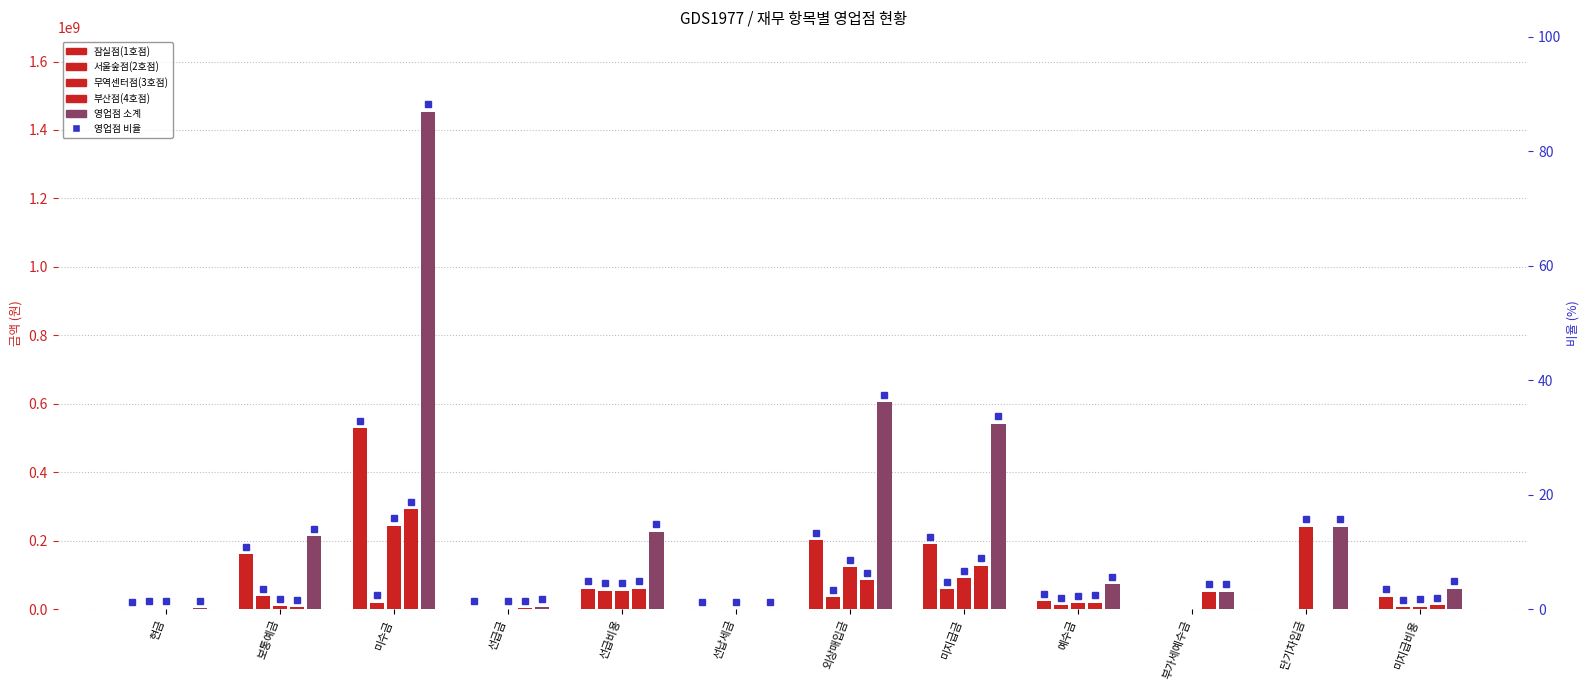

What is the label of the 10th bar from the right?

미수금